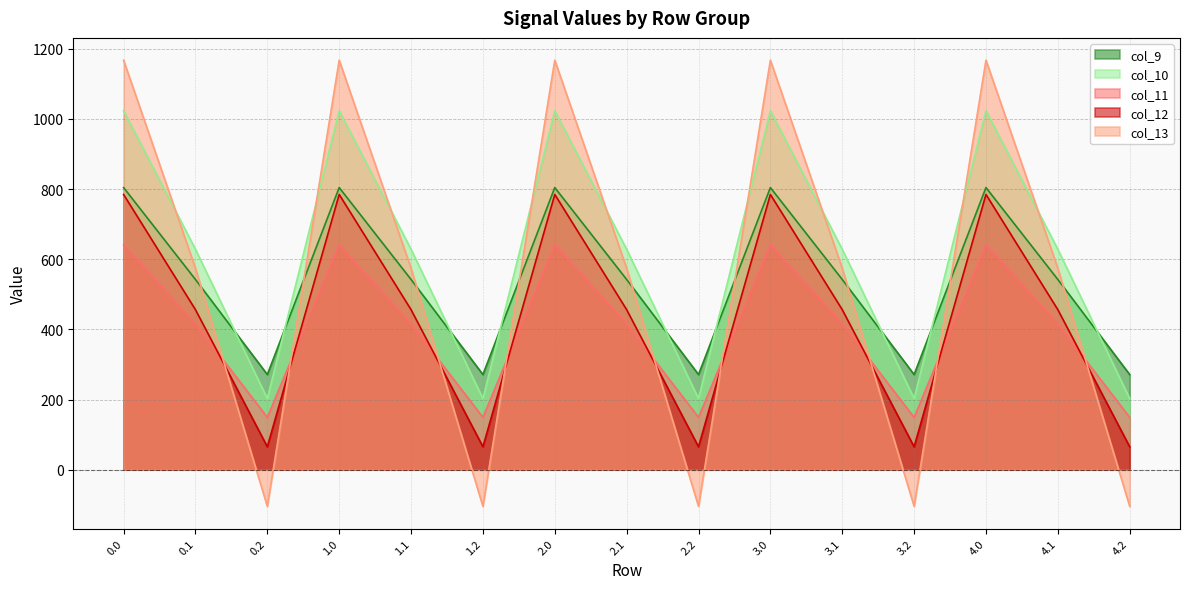

How many lines are shown in the chart?

5